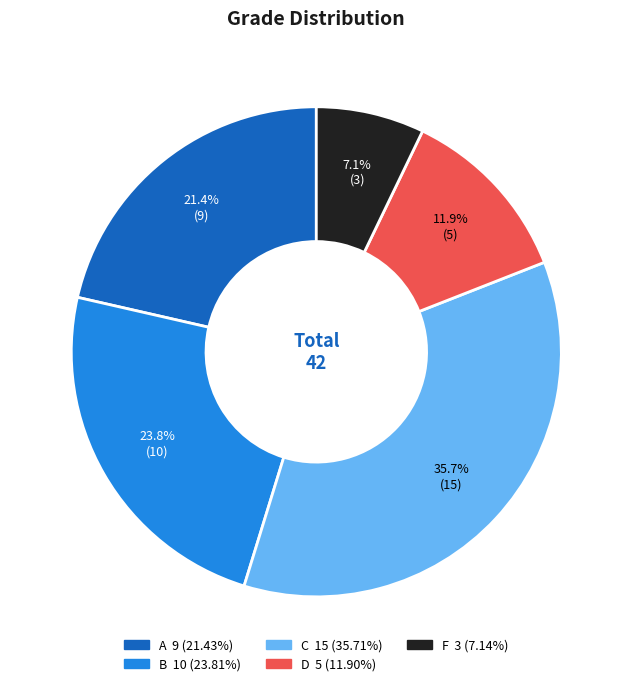

What percentage do D and A together represent?

33.3%